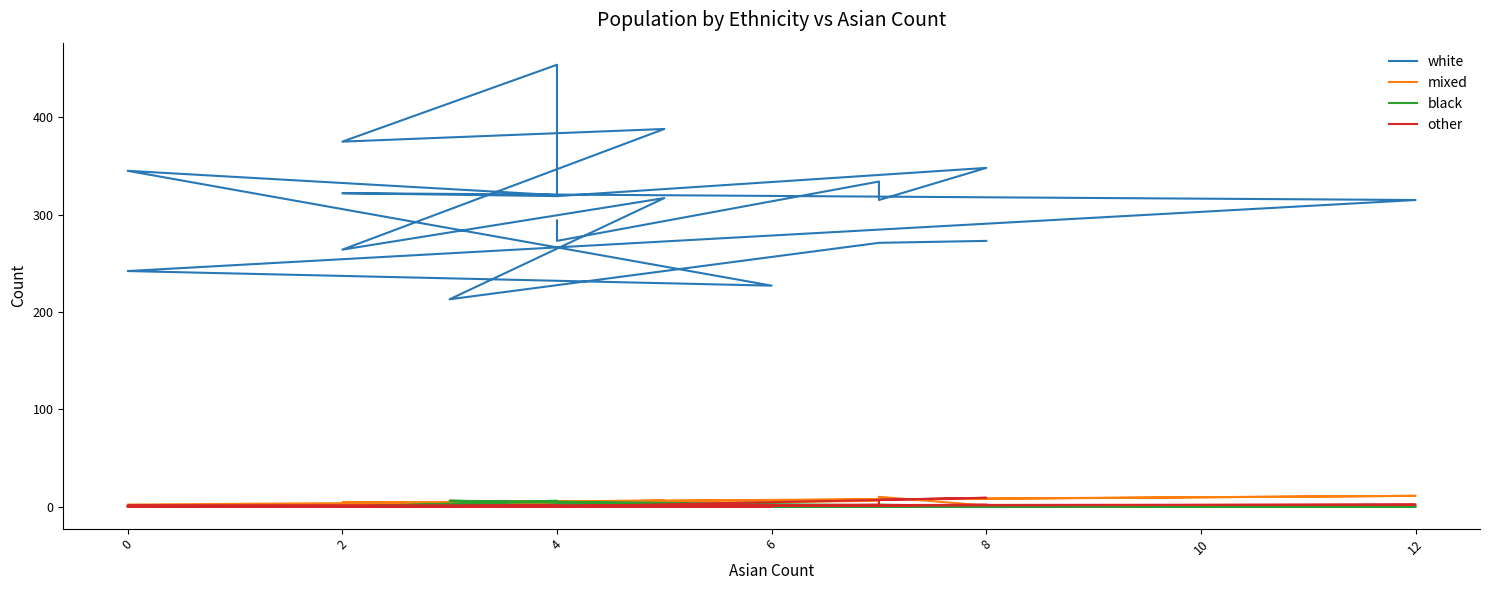

Reading left to right, what are all the values shown in this chart?

white: 294	273	334	315	348	319	322	315	242	227	345	320	454	375	388	264	317	213	271	273
mixed: 0	1	6	10	1	0	4	11	2	2	0	3	4	4	6	2	0	5	0	1
black: 0	0	0	2	0	5	0	0	0	0	0	0	6	0	0	0	2	6	0	0
other: 0	0	2	7	9	0	0	2	1	0	0	0	1	0	0	0	0	0	1	2